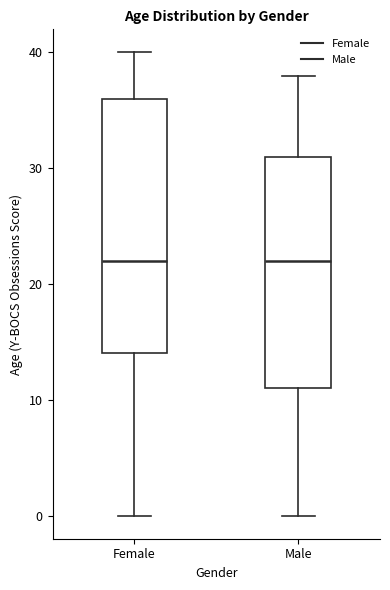

Comparing the boxes themselves (not the whiskers), which one is the tallest?

Female